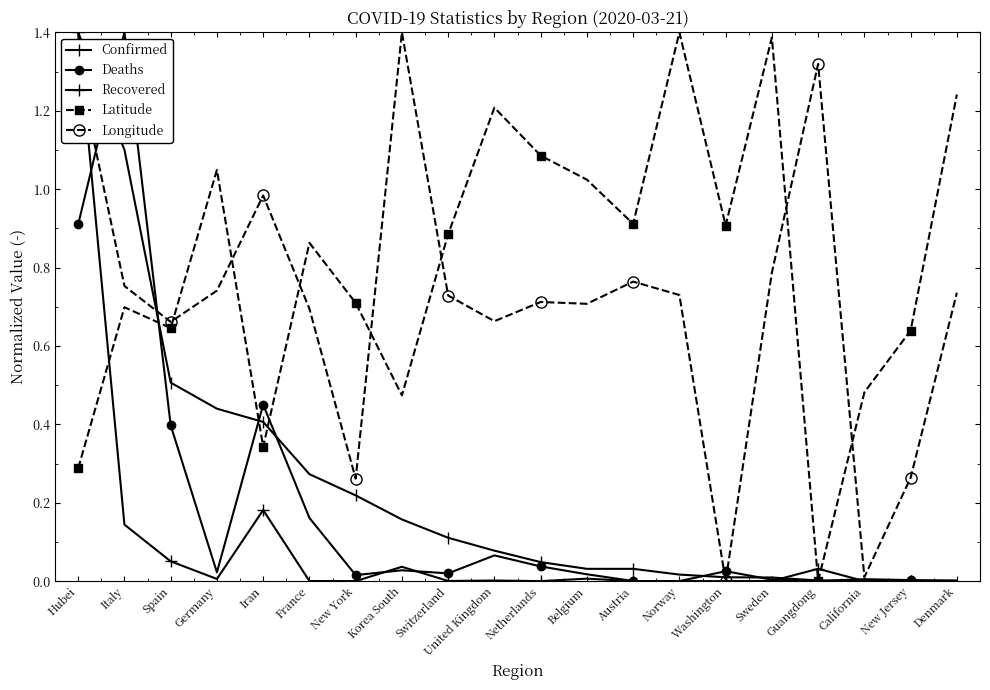

Where do Recovered and Deaths first cross each other?

Hubei and Italy